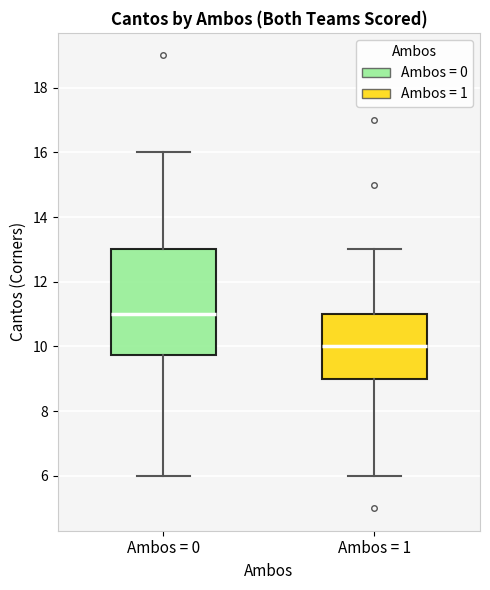

Reading left to right, read every box against the y-axis: the position of its median line, the range the box covers, and the ends of its whiskers. The values are not printed on the chart, so give them approximately, as read against the axis.

Ambos = 0: median 11.0, box 9.8 to 13.0, whiskers 6.0 to 16.0
Ambos = 1: median 10.0, box 9.0 to 11.0, whiskers 6.0 to 13.0